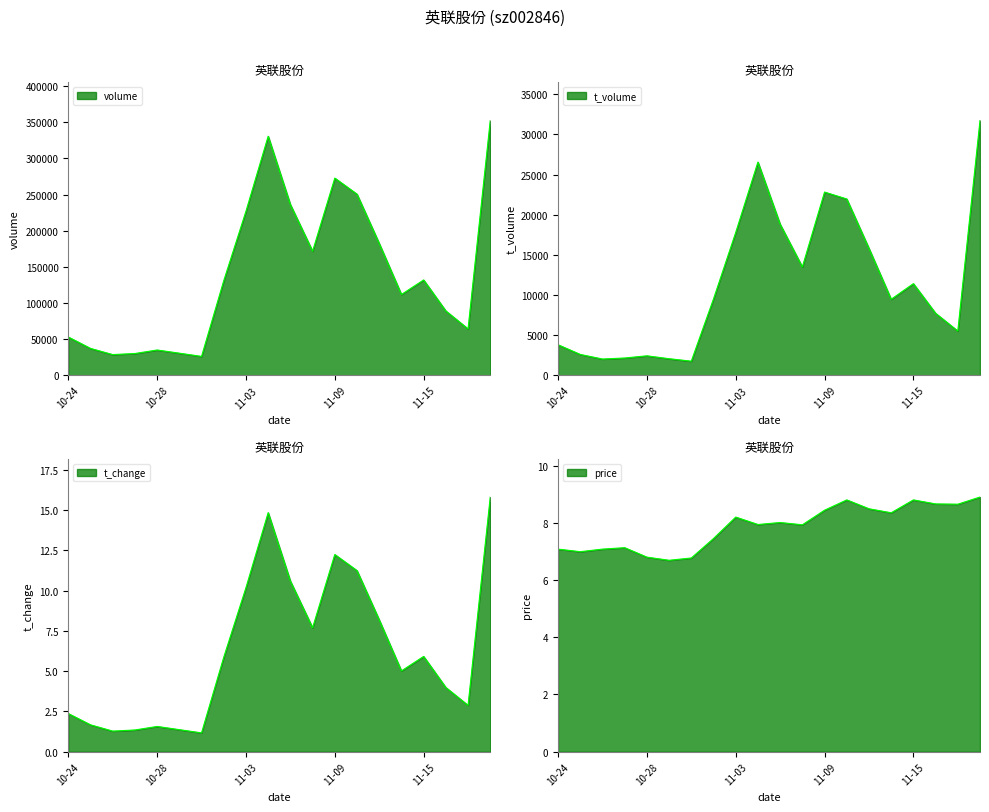

At which category does volume reach its first local valley?

2022-10-26